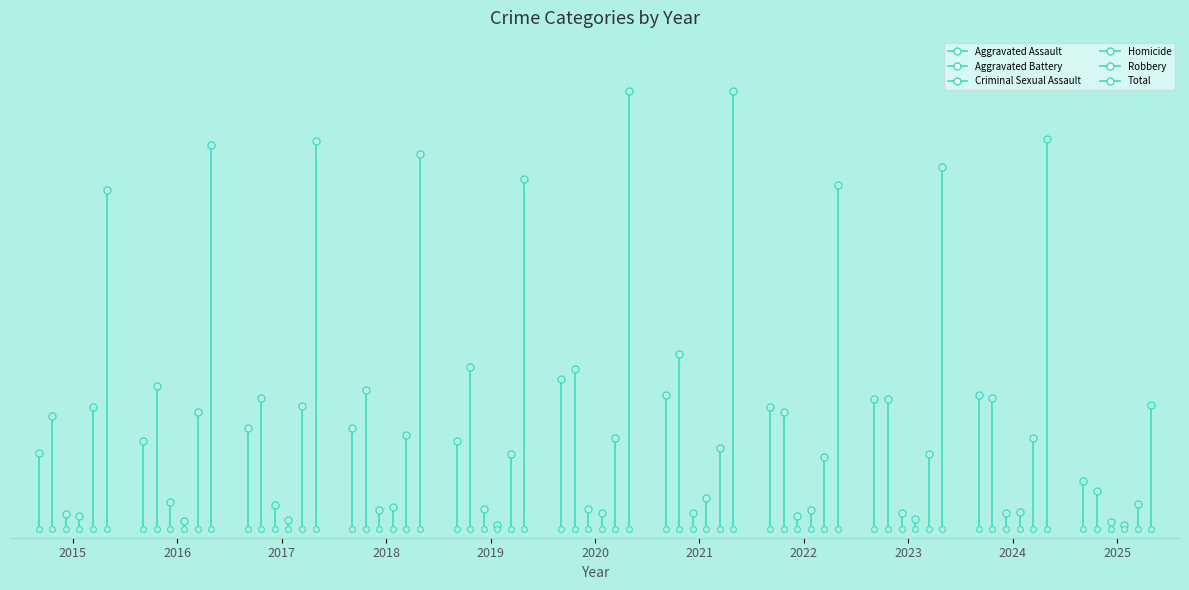

True or false: Total has more than 1 interior local peaks.

True